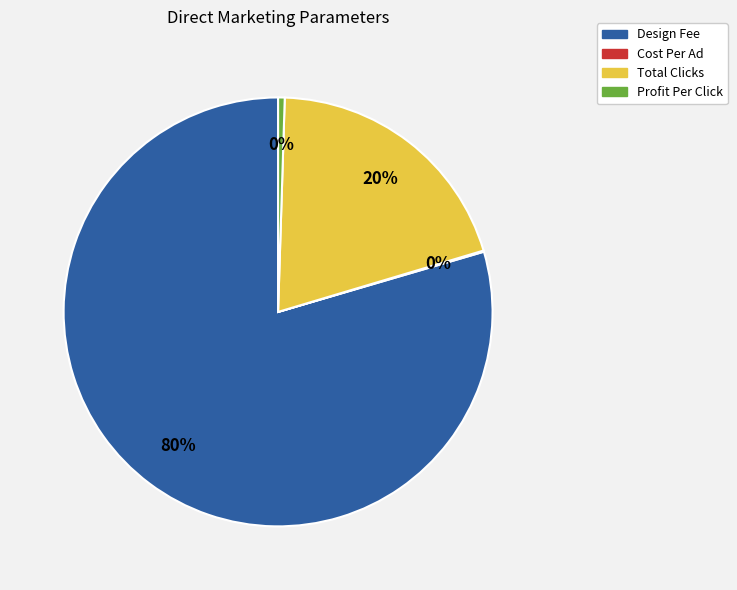

Does Design Fee account for over 50% of the chart?

Yes